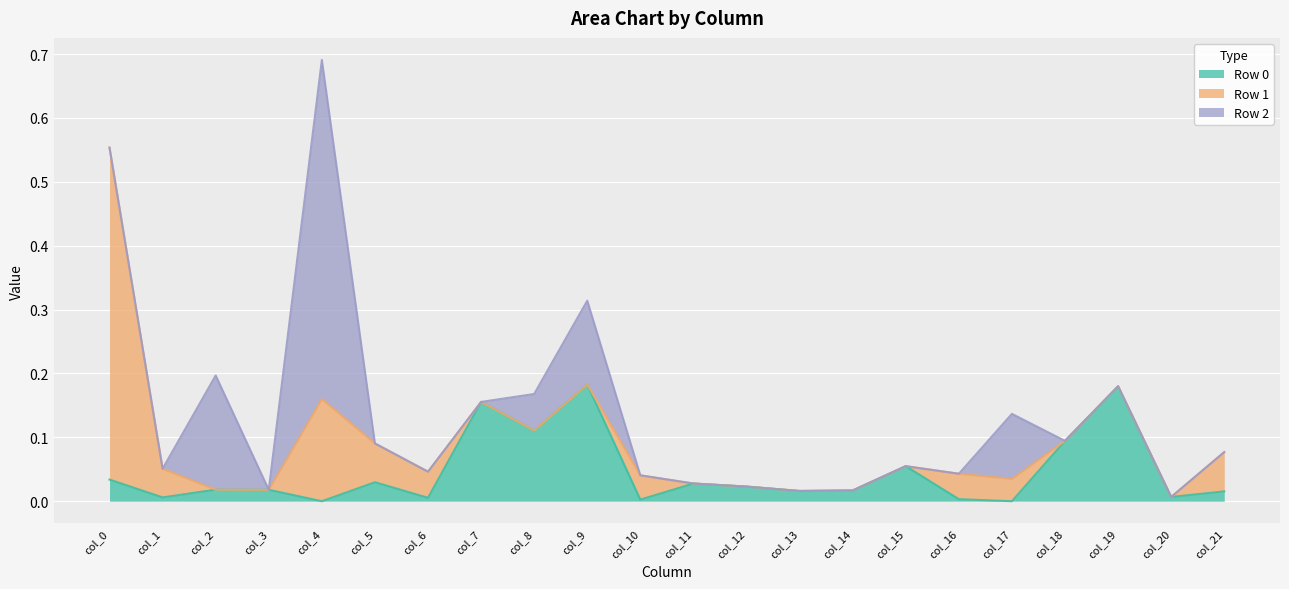

What is the sum of all Row 0 values?

1.0